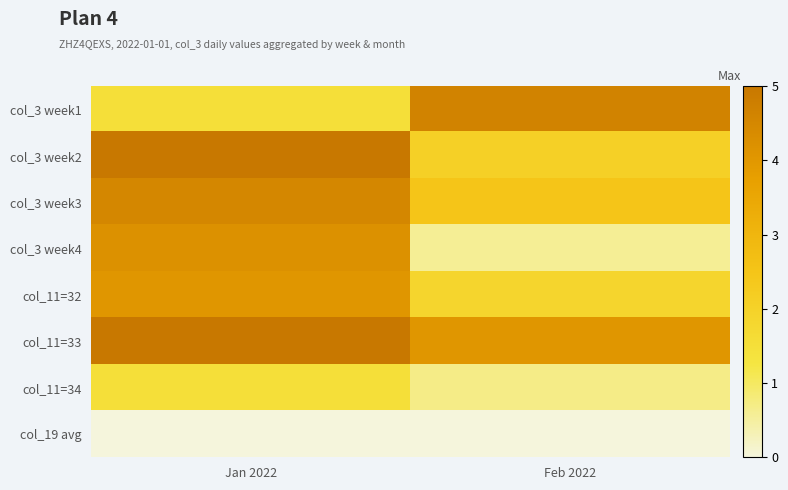

Reading left to right, list all the values displayed in this chart.

col_3 week1: Jan 2022=1.5	Feb 2022=4.6
col_3 week2: Jan 2022=5.0	Feb 2022=2.1
col_3 week3: Jan 2022=4.5	Feb 2022=2.5
col_3 week4: Jan 2022=4.2	Feb 2022=0.6
col_11=32: Jan 2022=4.0	Feb 2022=1.9
col_11=33: Jan 2022=5.0	Feb 2022=4.0
col_11=34: Jan 2022=1.5	Feb 2022=0.7
col_19 avg: Jan 2022=0.0	Feb 2022=0.0